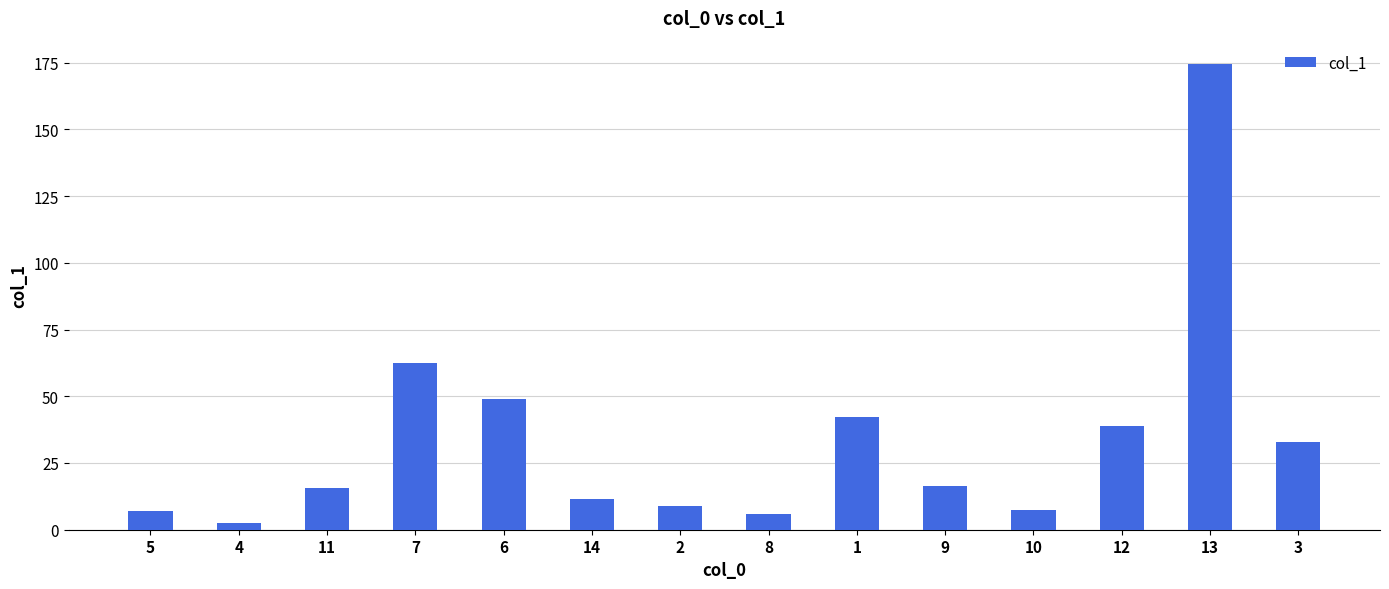

What is the value of the 10th bar from the left?

16.3